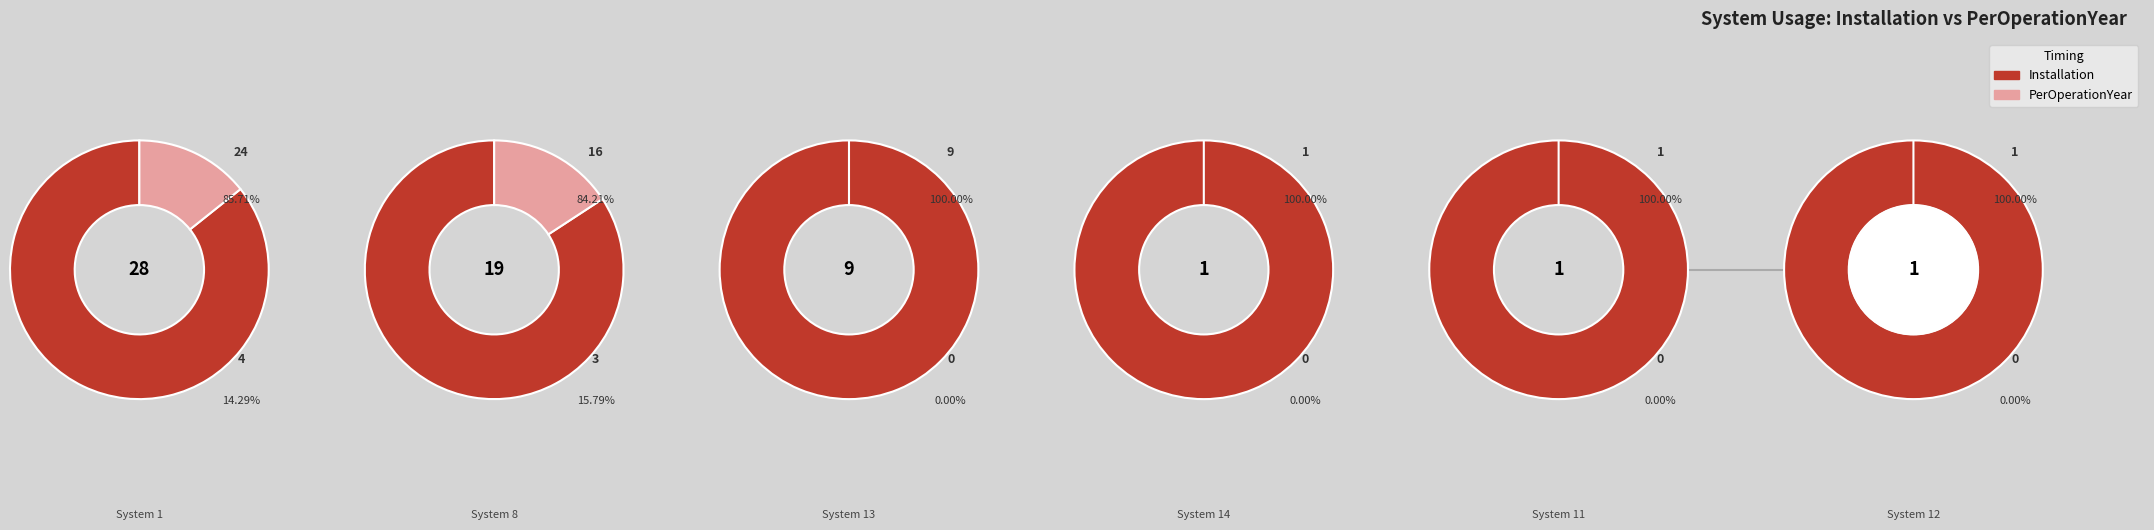

Count the number of slices in the pie.

12